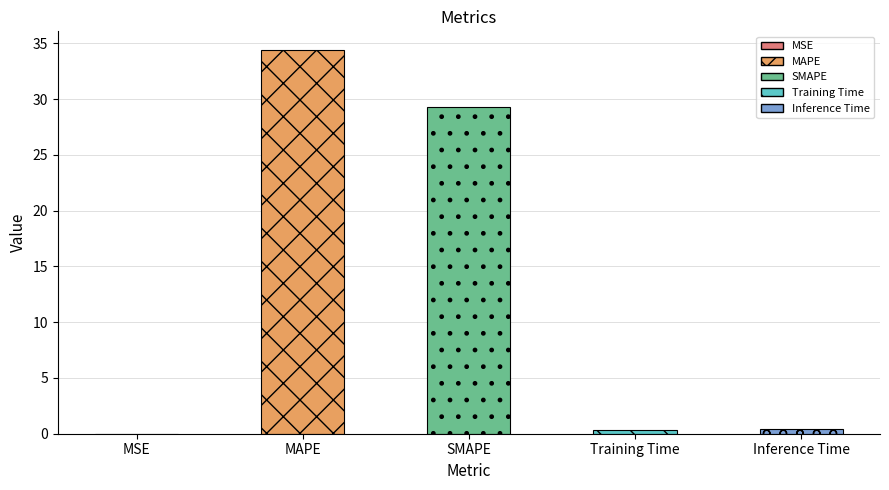

Is it true that the value at SMAPE is 46.1?

False